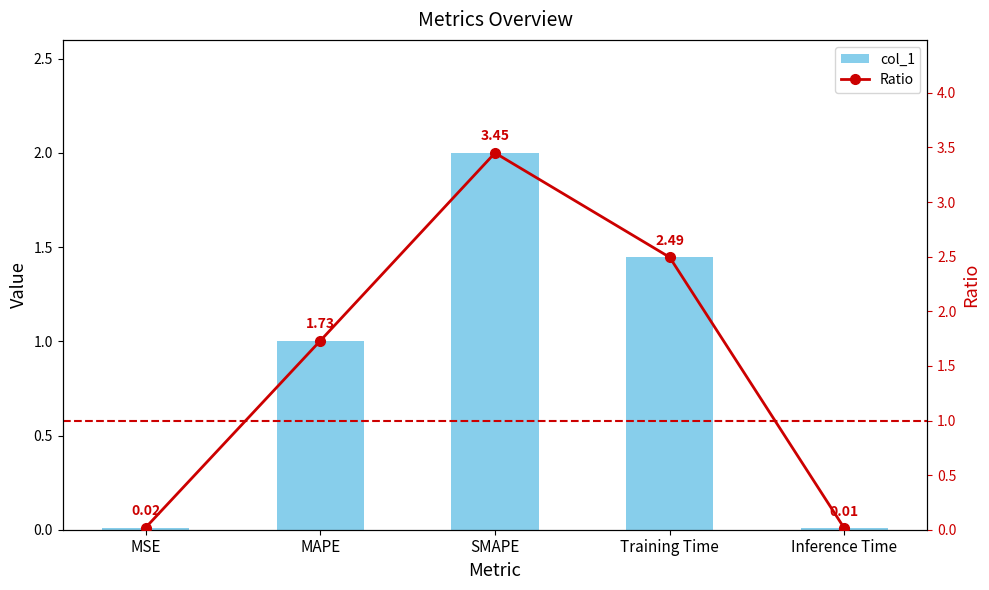

At which label does Ratio first exceed 1?

MAPE